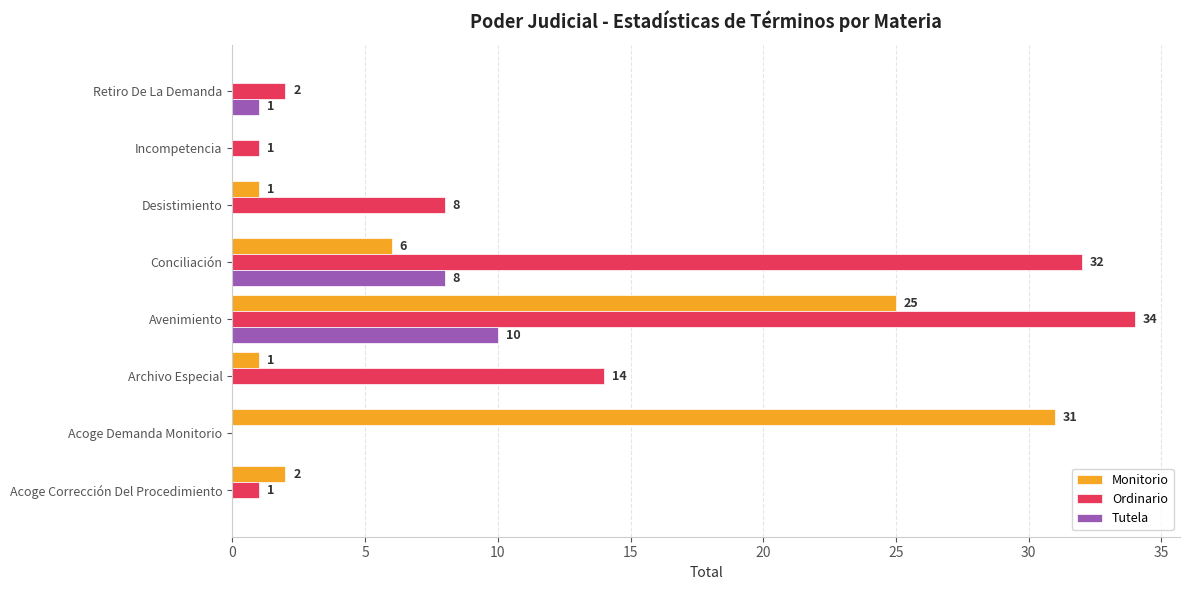

What is the sum of all Monitorio values?

66